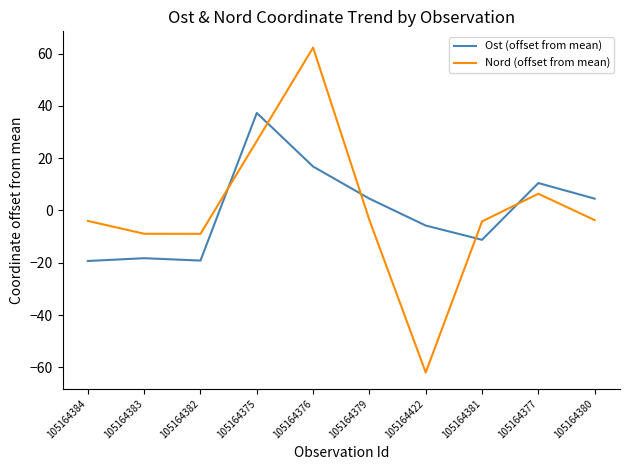

Is the value of Ost (offset from mean) at 105164422 greater than the value of Nord (offset from mean) at 105164376?

No